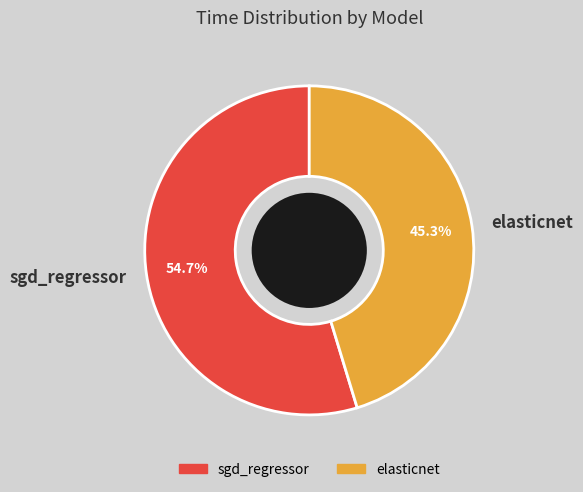

Which slice is the largest?

sgd_regressor